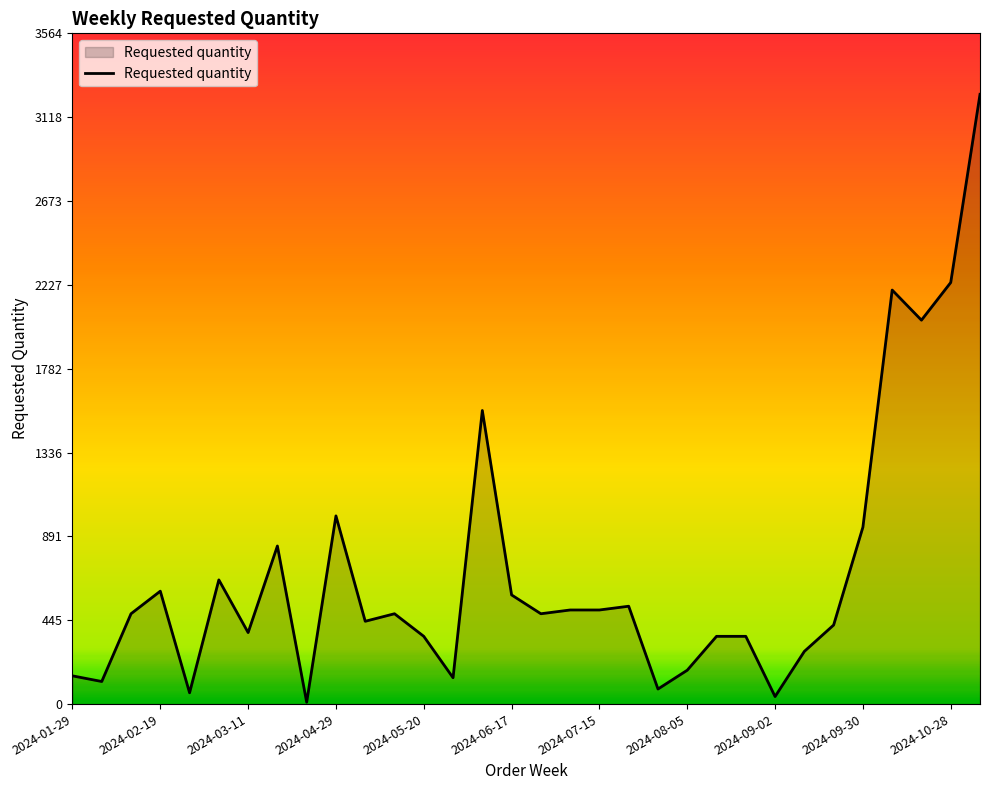

What is the greatest value displayed?

3240